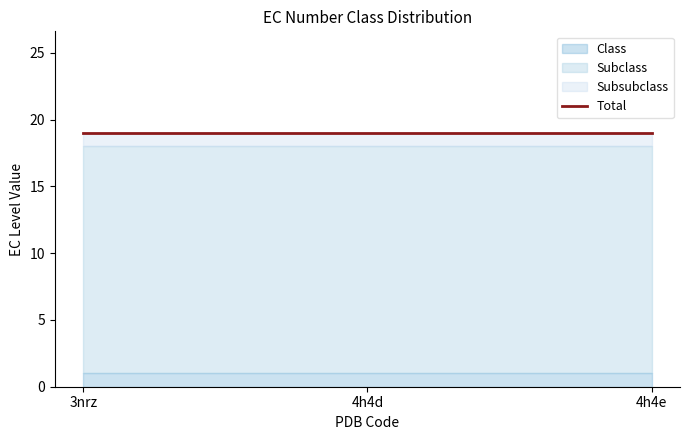

What is the highest value of the Subsubclass series?

1